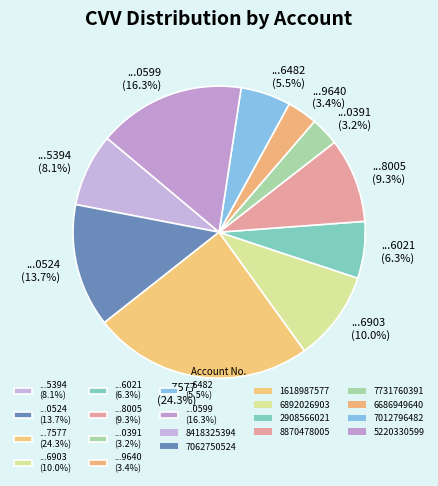

Count the number of slices in the pie.

10